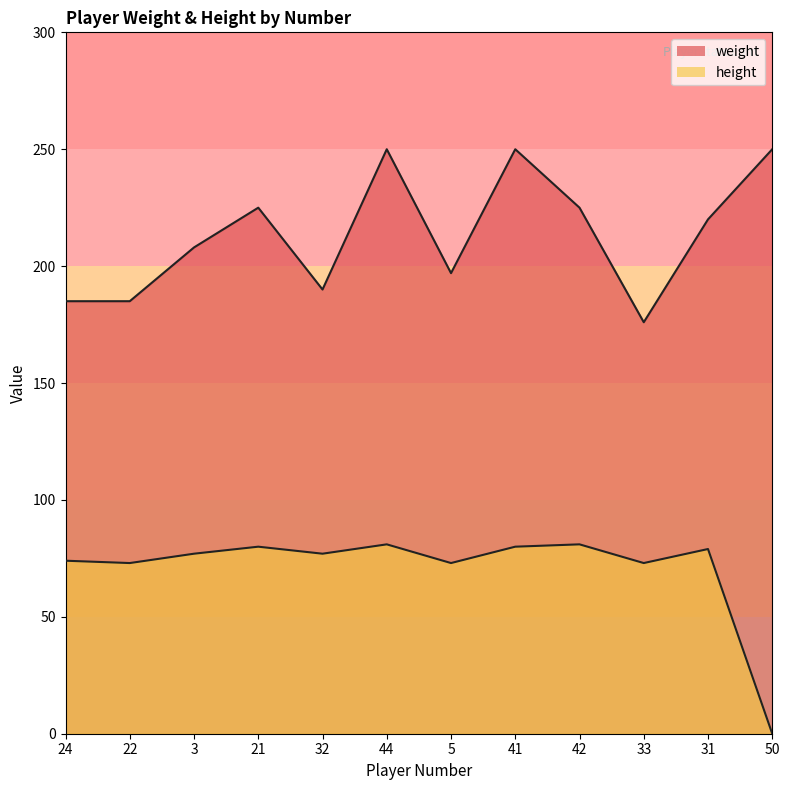

The value of height at 22 is 73. True or false?

True